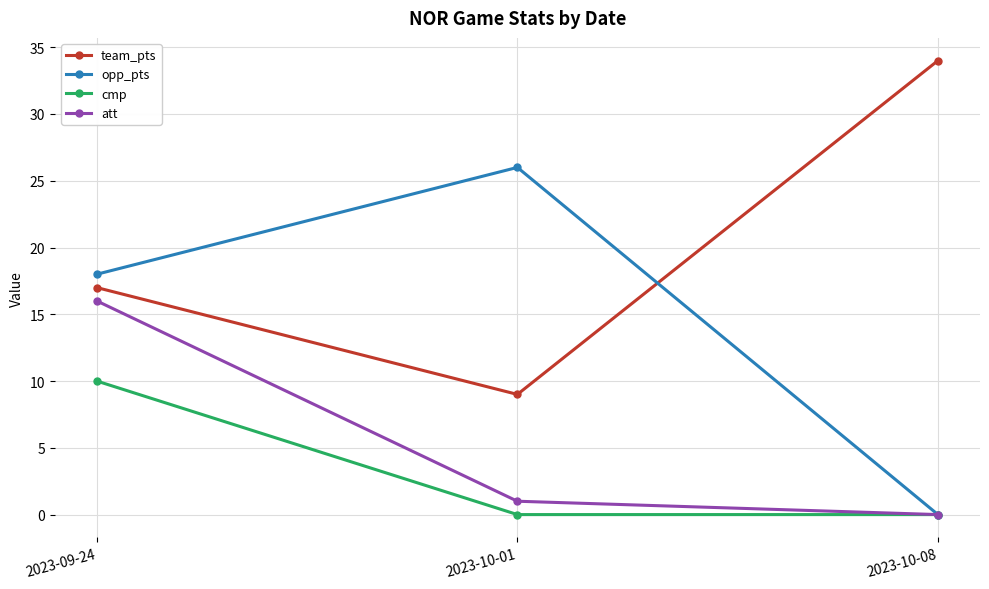

Is it true that team_pts equals 45 at 2023-10-08?

False